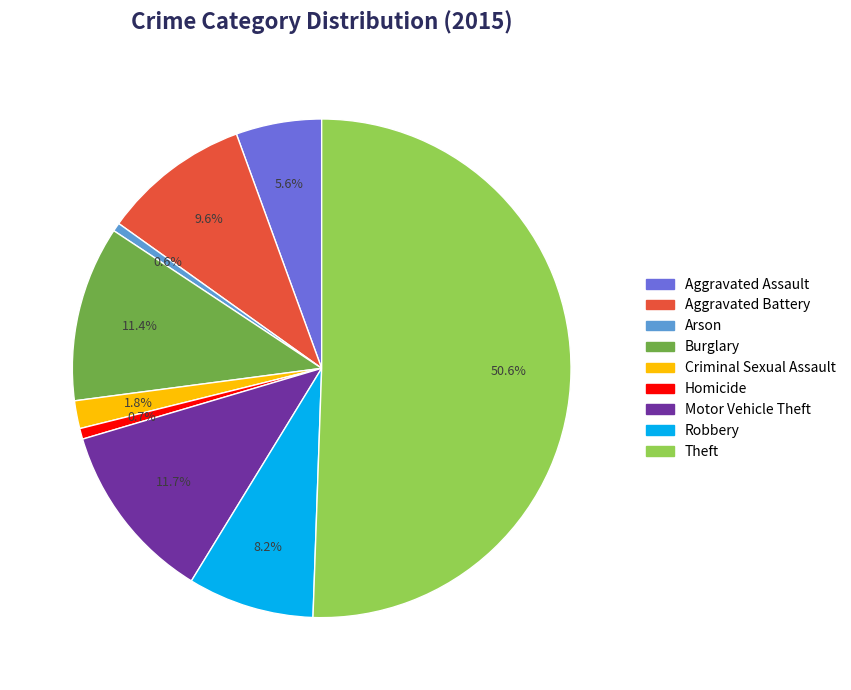

To the nearest percent, what is the difference between the largest and smallest slice percentages?

50%